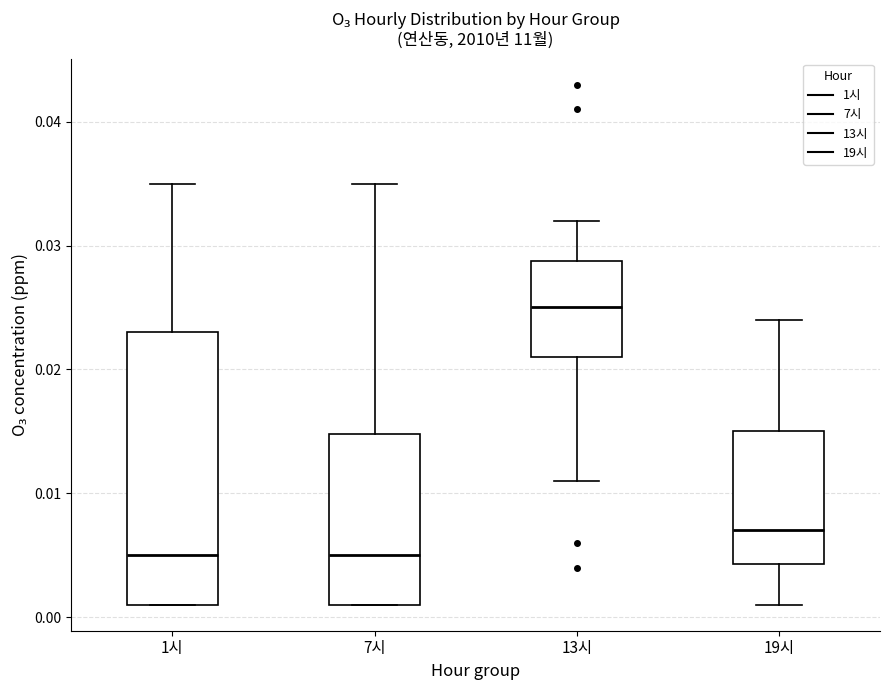

Reading left to right, read every box against the y-axis: the position of its median line, the range the box covers, and the ends of its whiskers. The values are not printed on the chart, so give them approximately, as read against the axis.

1시: median 0.005, box 0.001 to 0.023, whiskers 0.001 to 0.035
7시: median 0.005, box 0.001 to 0.015, whiskers 0.001 to 0.035
13시: median 0.025, box 0.021 to 0.029, whiskers 0.011 to 0.032
19시: median 0.007, box 0.004 to 0.015, whiskers 0.001 to 0.024